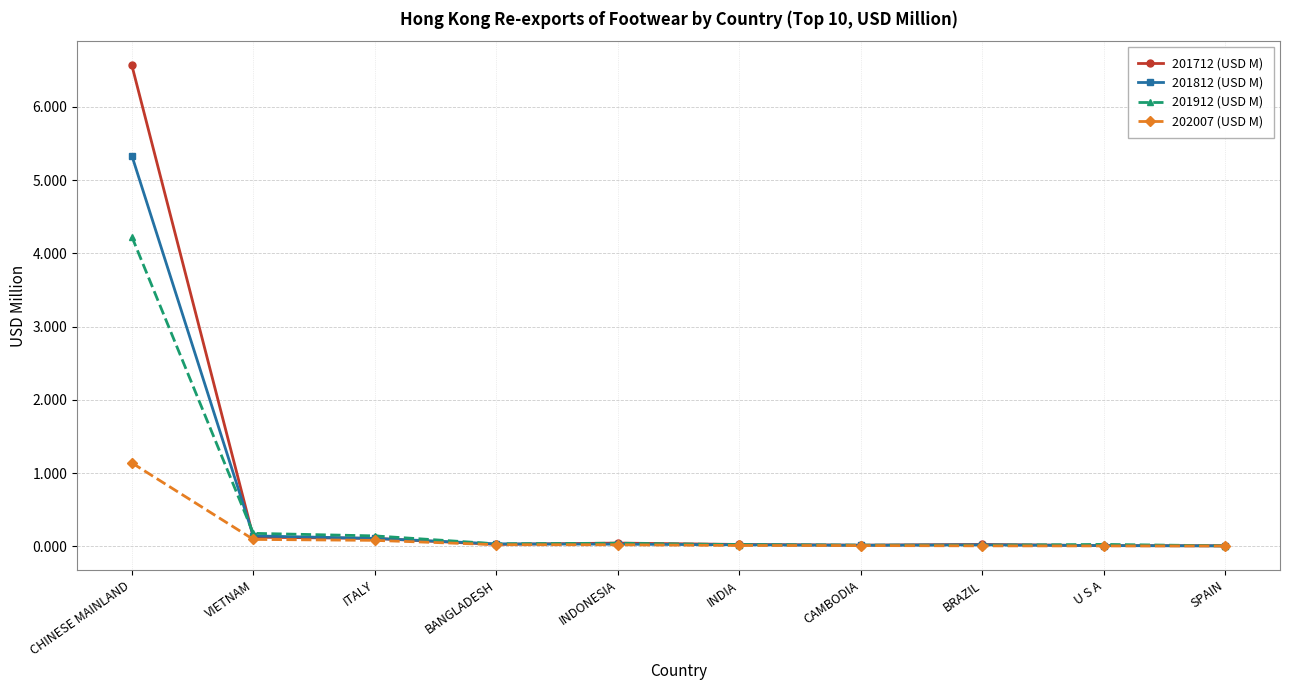

Which series has the largest total across all categories?

201712 (USD M)